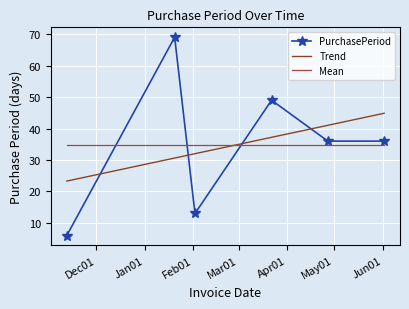

Between 2016-06-02 and 2016-01-20, which is larger?

2016-01-20